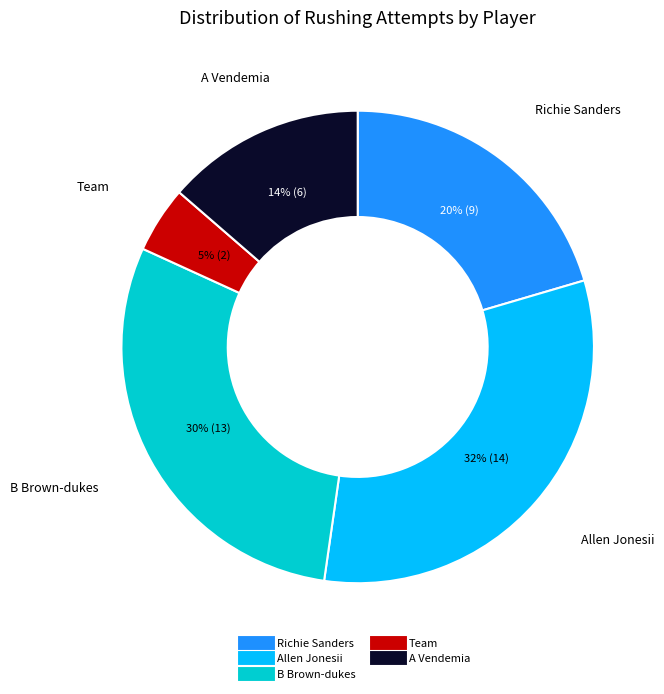

Is it true that Team is 5% of the pie?

True